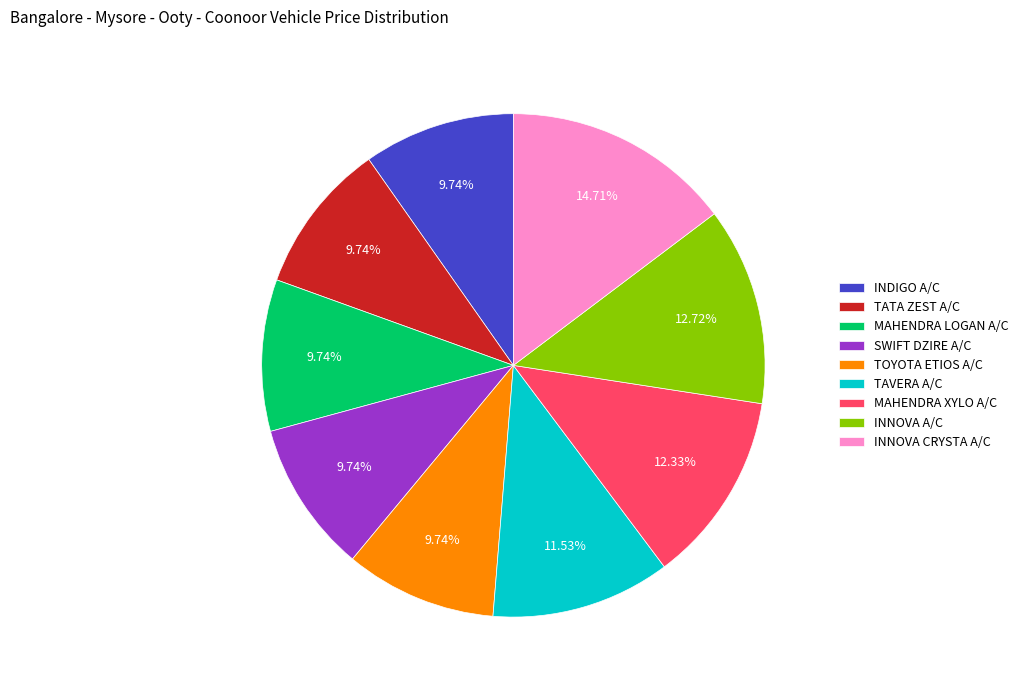

To the nearest percent, what is the average slice percentage?

11%